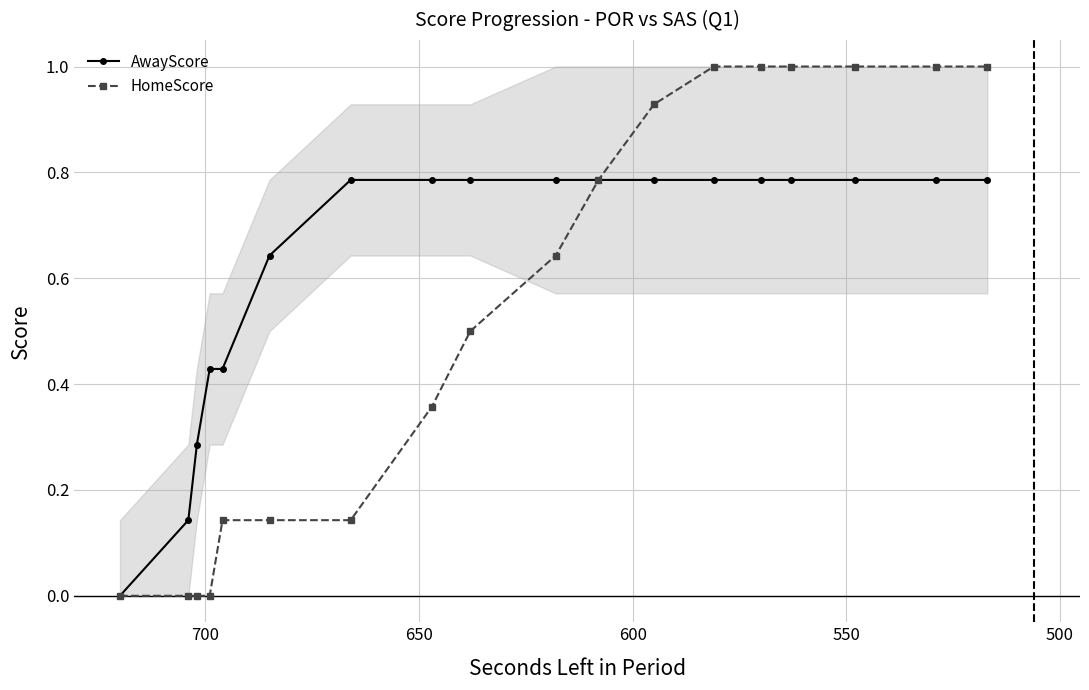

True or false: HomeScore and AwayScore cross at least once.

False